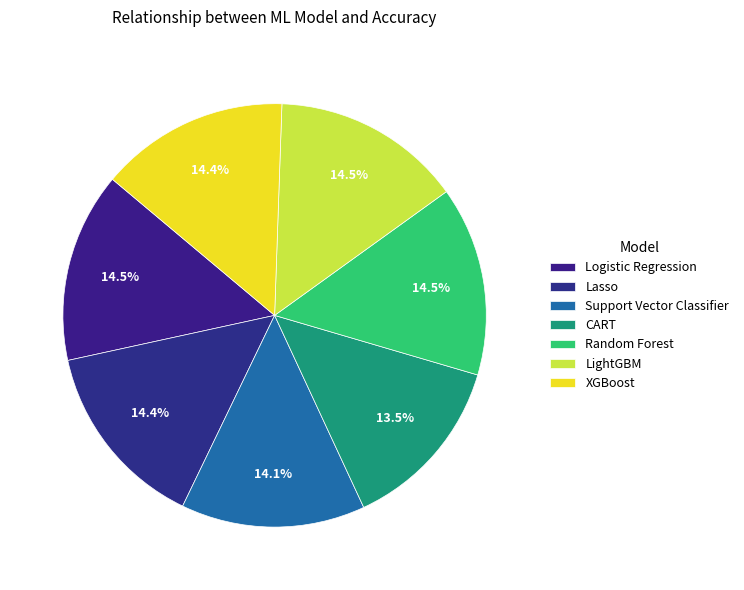

What is the largest slice in the pie chart?

Logistic Regression